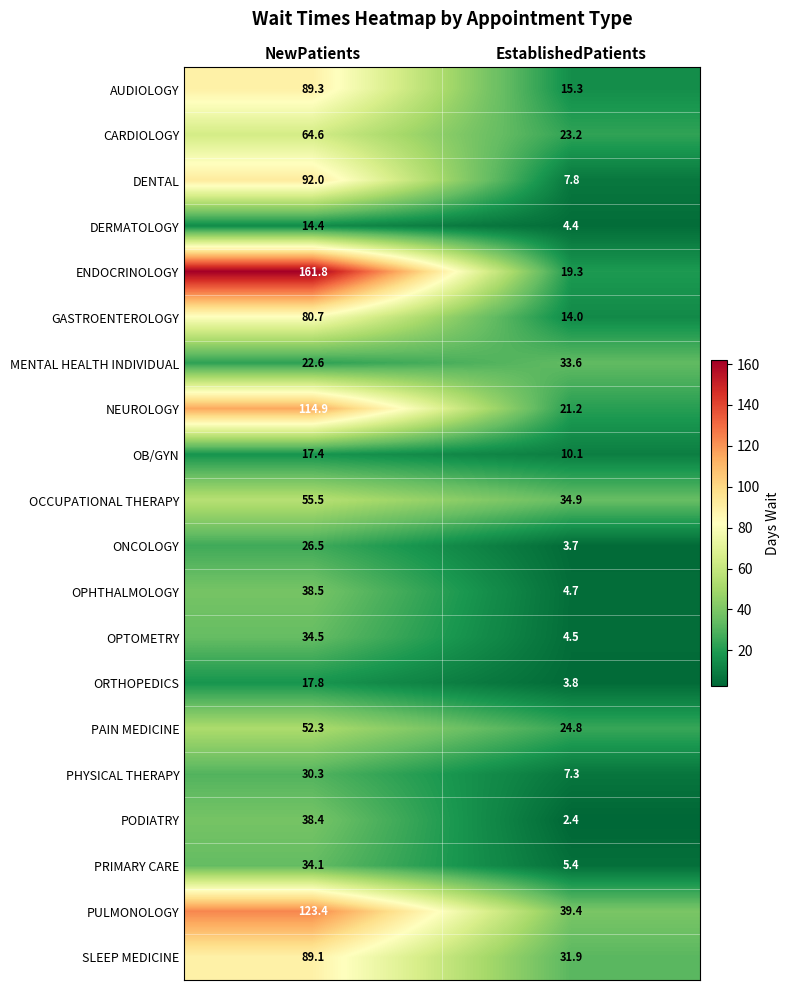

Which series has the widest spread of values?

ENDOCRINOLOGY